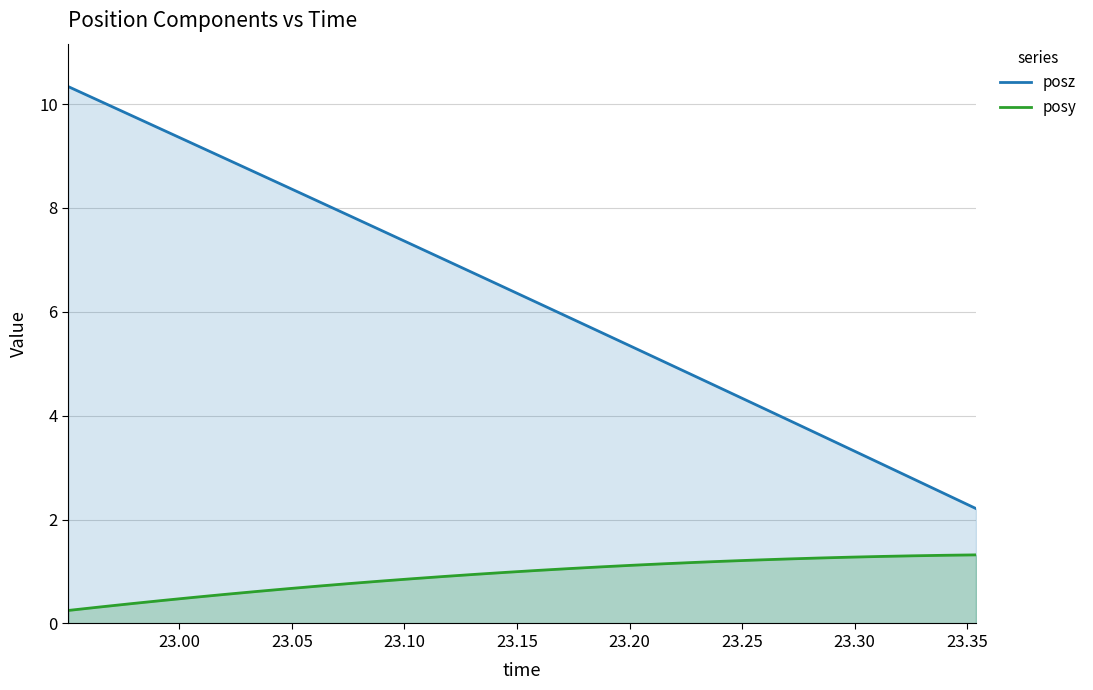

True or false: posz and posy cross at least once.

False